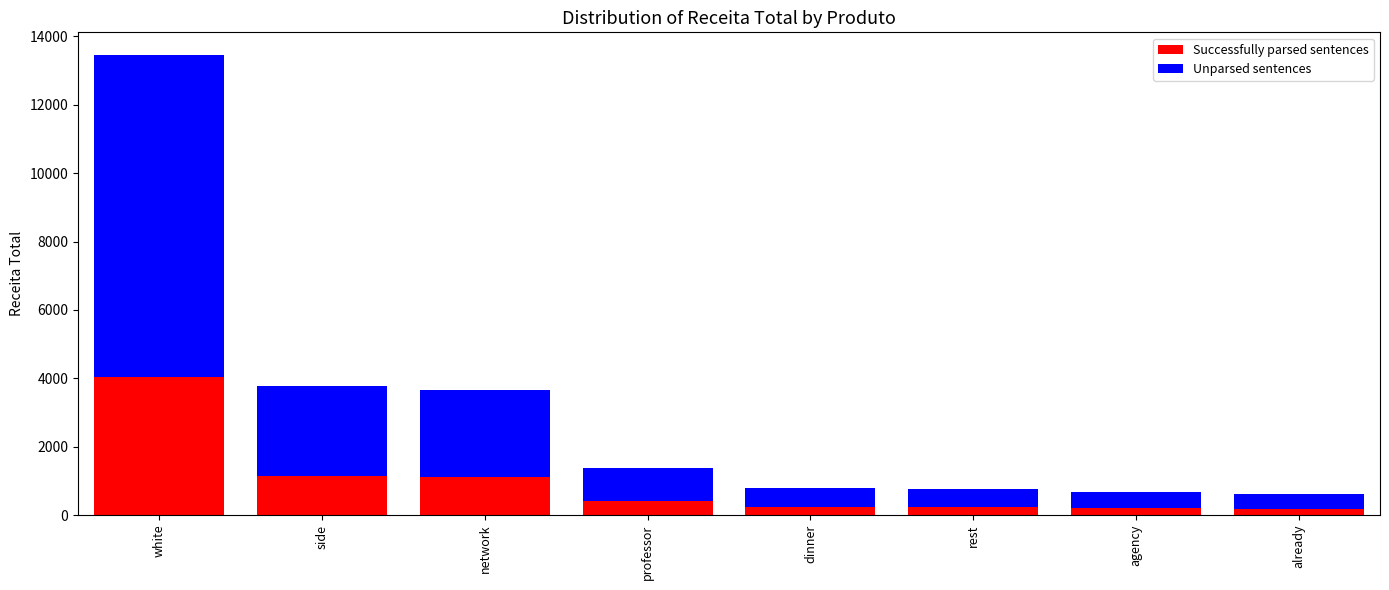

At which category is the sum across all series the highest?

white